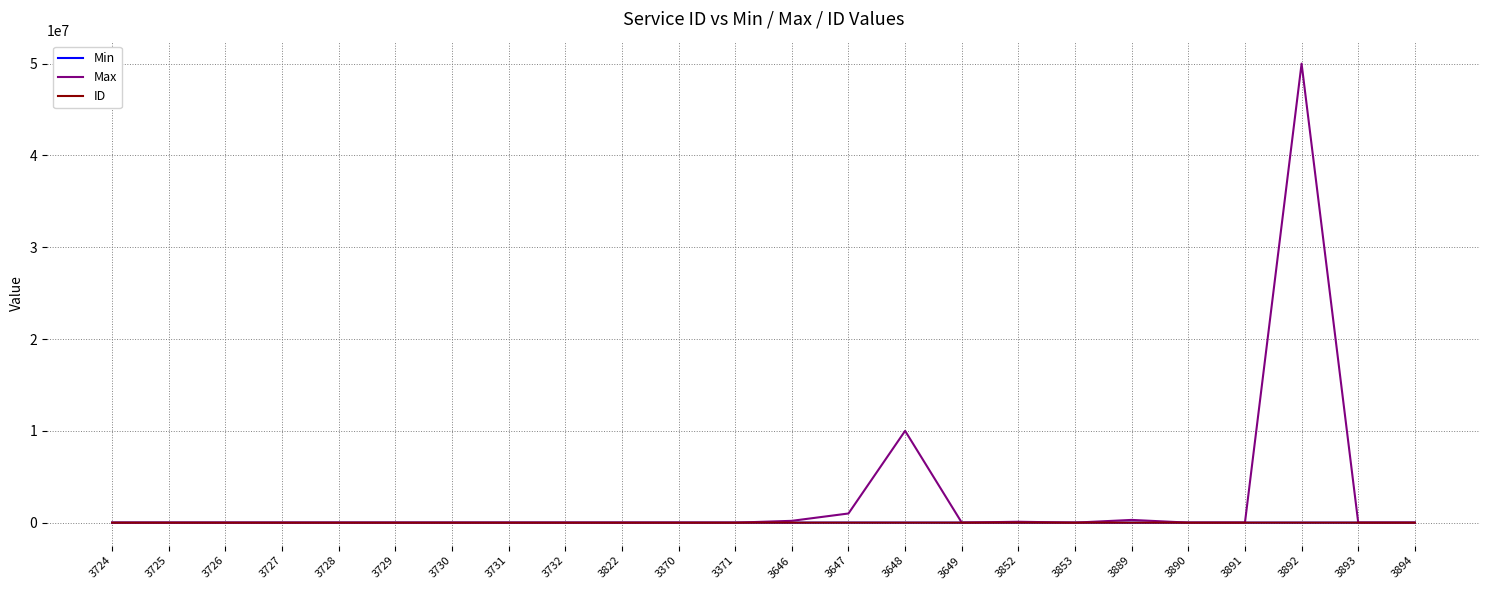

At which category is the sum across all series the highest?

3892